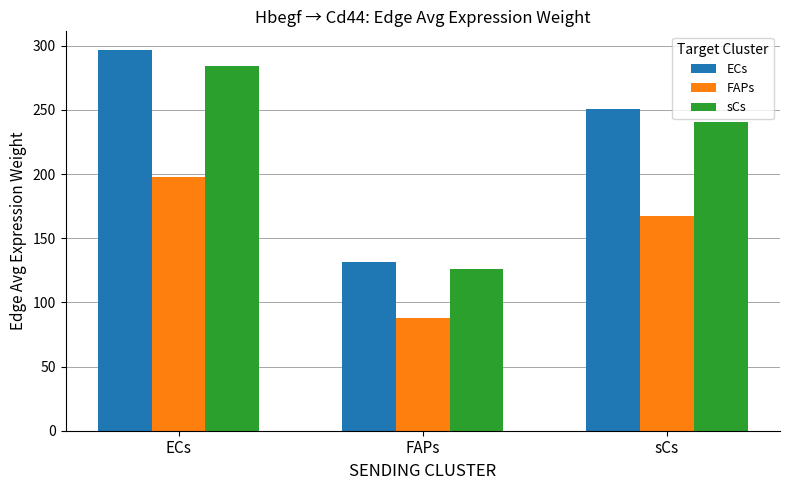

At how many categories does at least one series exceed 93?

3